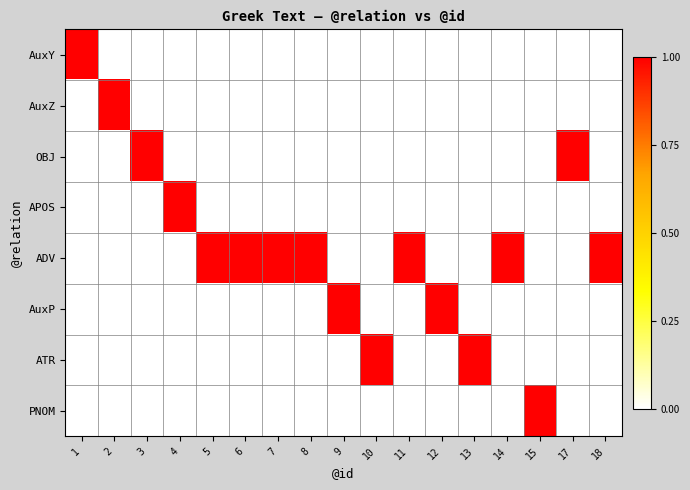

What is the greatest value displayed?

1